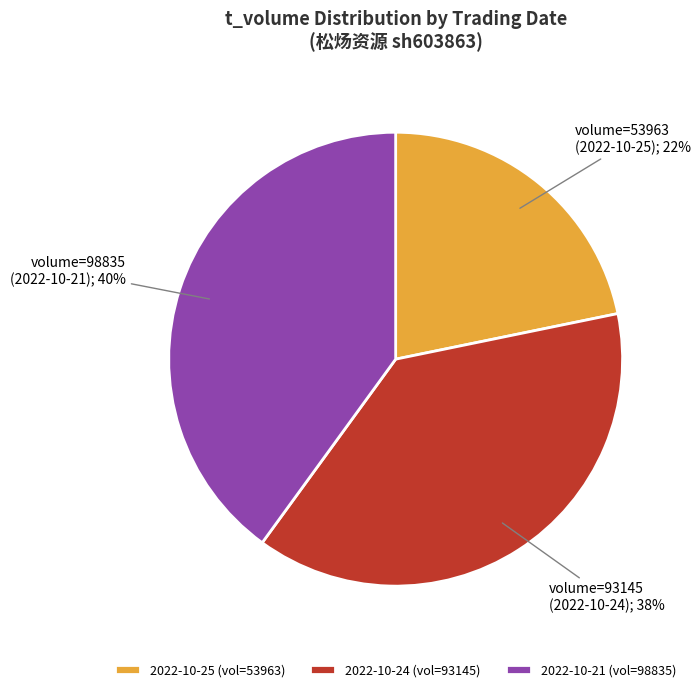

Does any single category account for the majority?

No